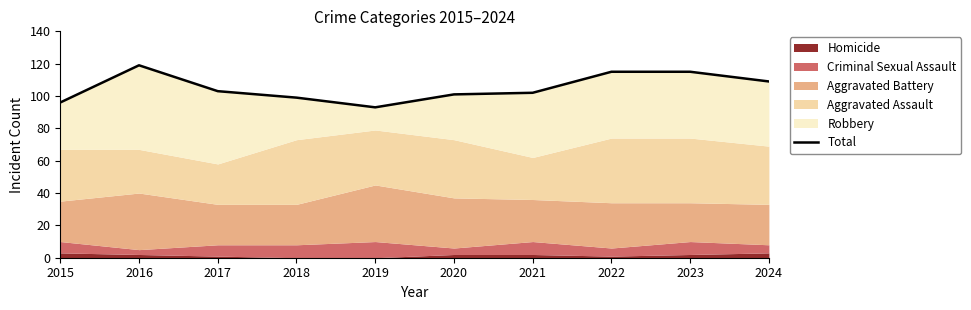

How many interior local valleys (lower than both neighbors) does the data have?

1